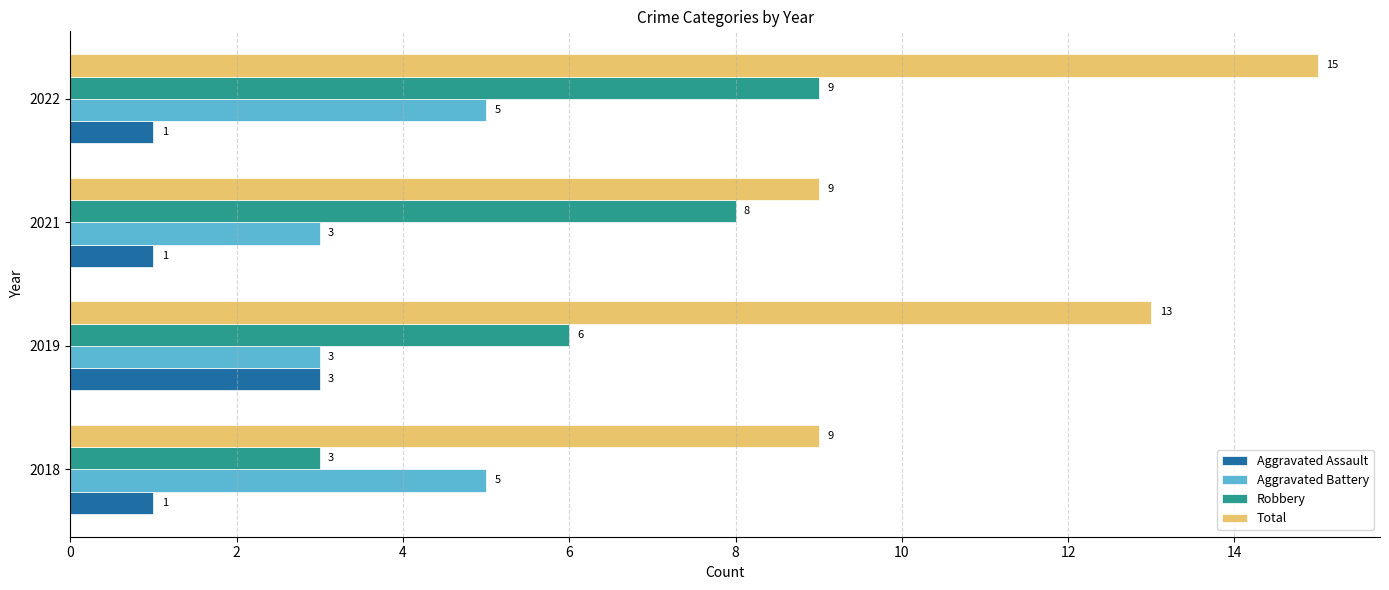

The value of Aggravated Assault at 2019 is 3. True or false?

True